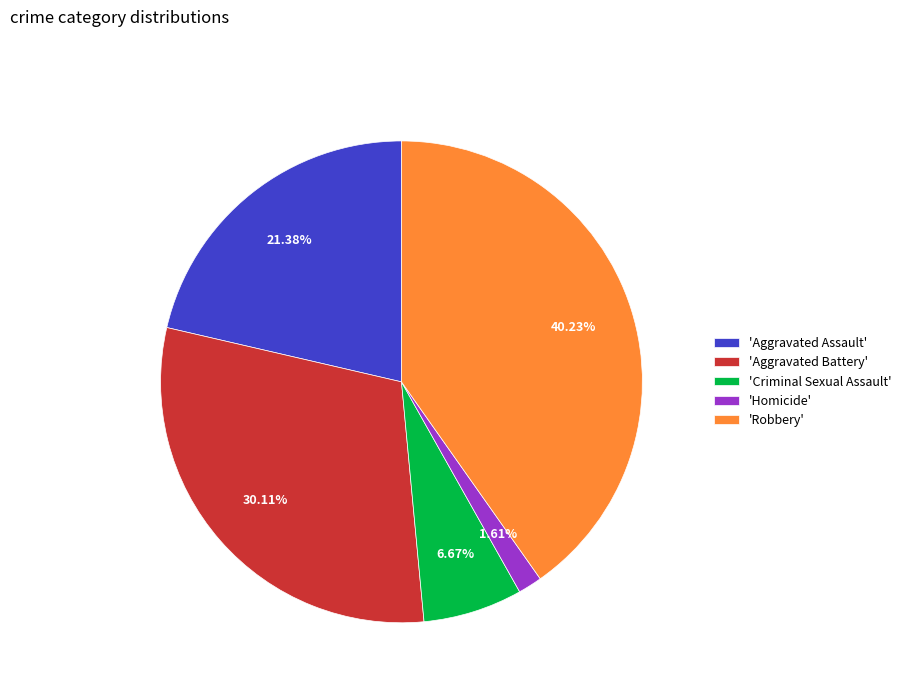

Does any single category account for the majority?

No